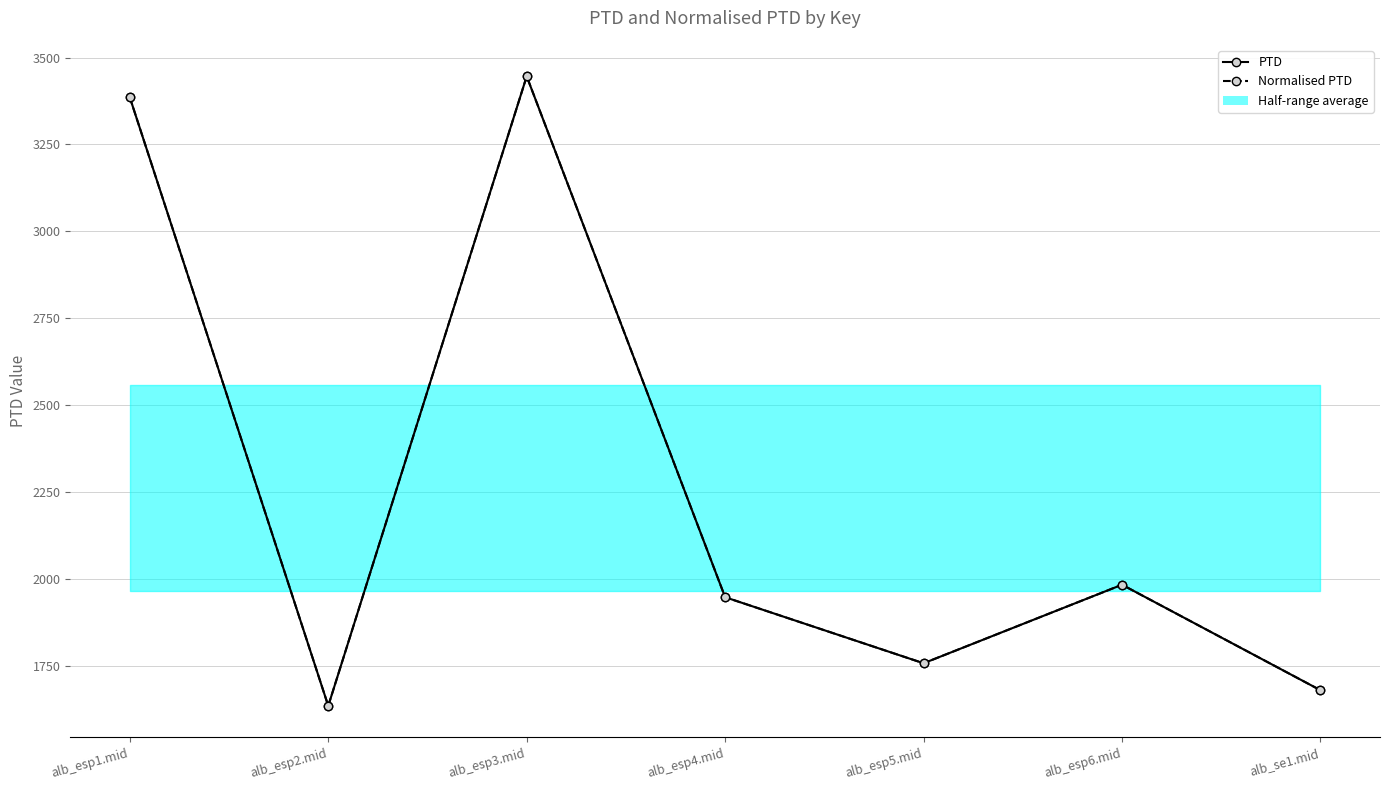

Rank the categories by Normalised PTD value from highest to lowest.

alb_esp3.mid, alb_esp1.mid, alb_esp6.mid, alb_esp4.mid, alb_esp5.mid, alb_se1.mid, alb_esp2.mid